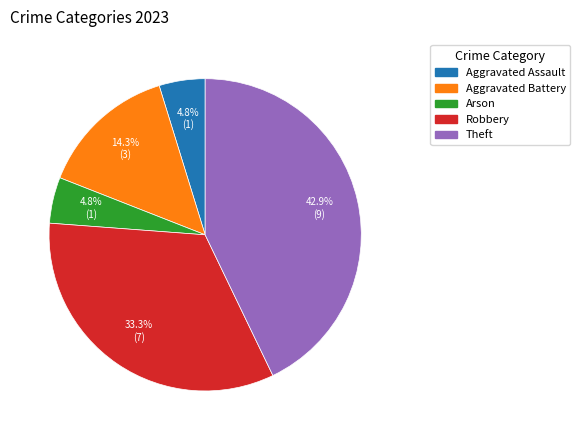

Is the sum of Robbery and Aggravated Battery greater than half?

No